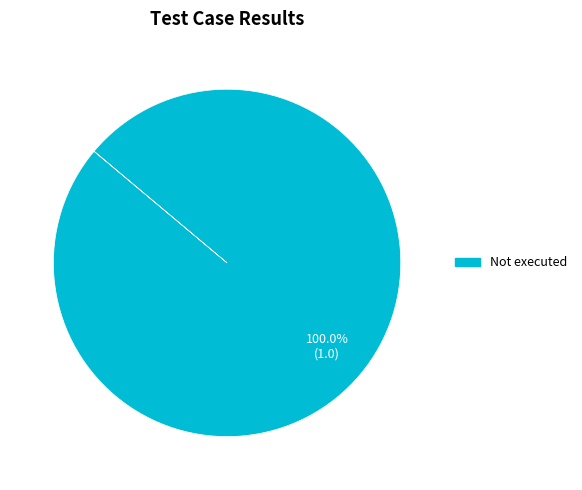

Does any single category account for the majority?

Yes